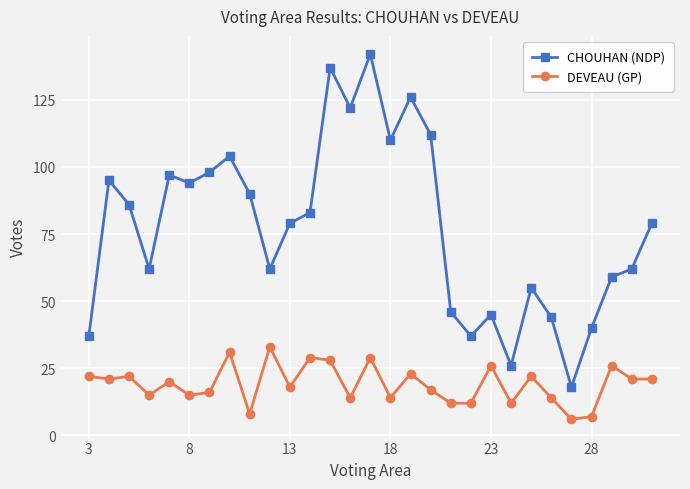

How many categories are shown in the chart?

29